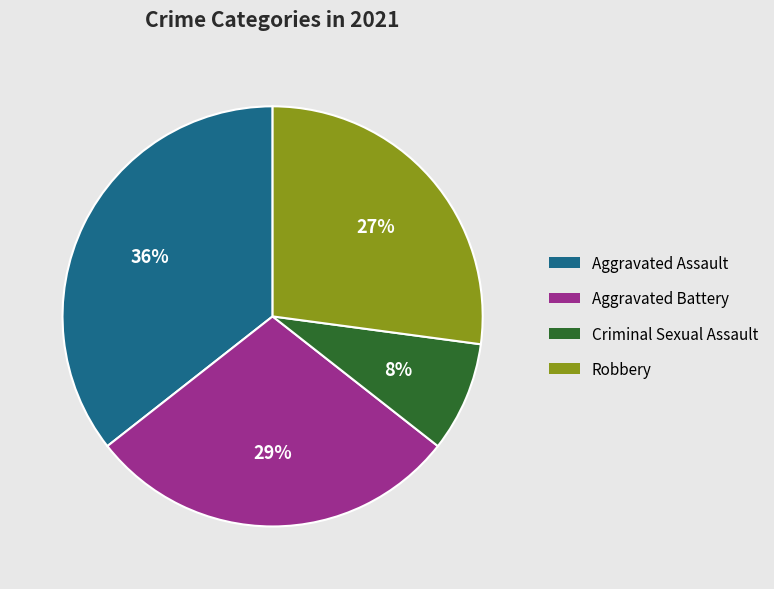

To the nearest percent, what percentage of the pie is Aggravated Assault?

36%